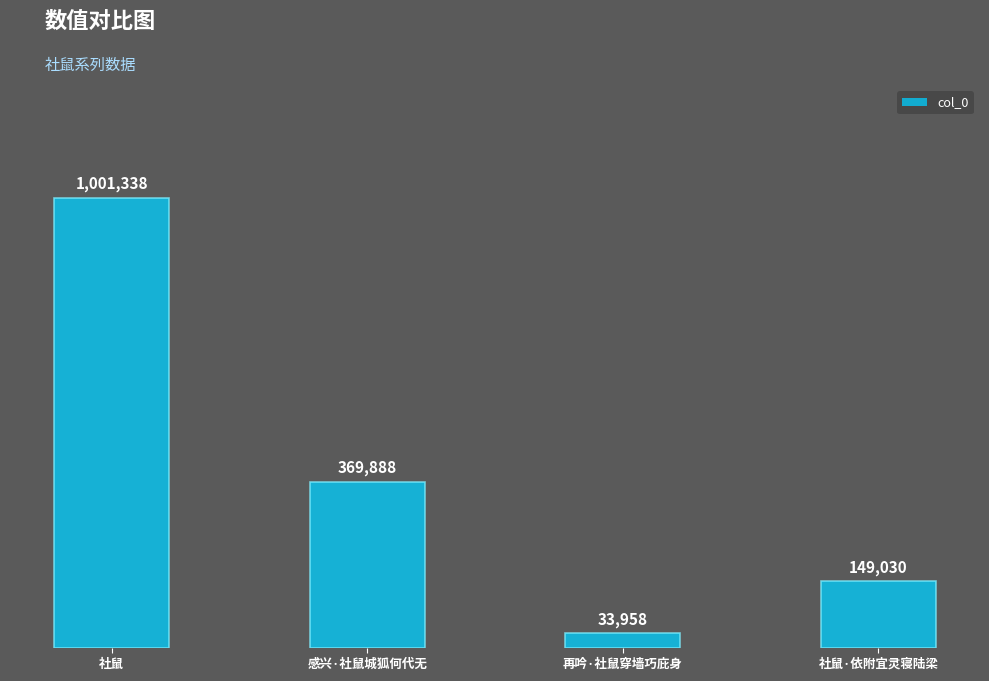

What is the value of the 2nd bar from the left?

369888